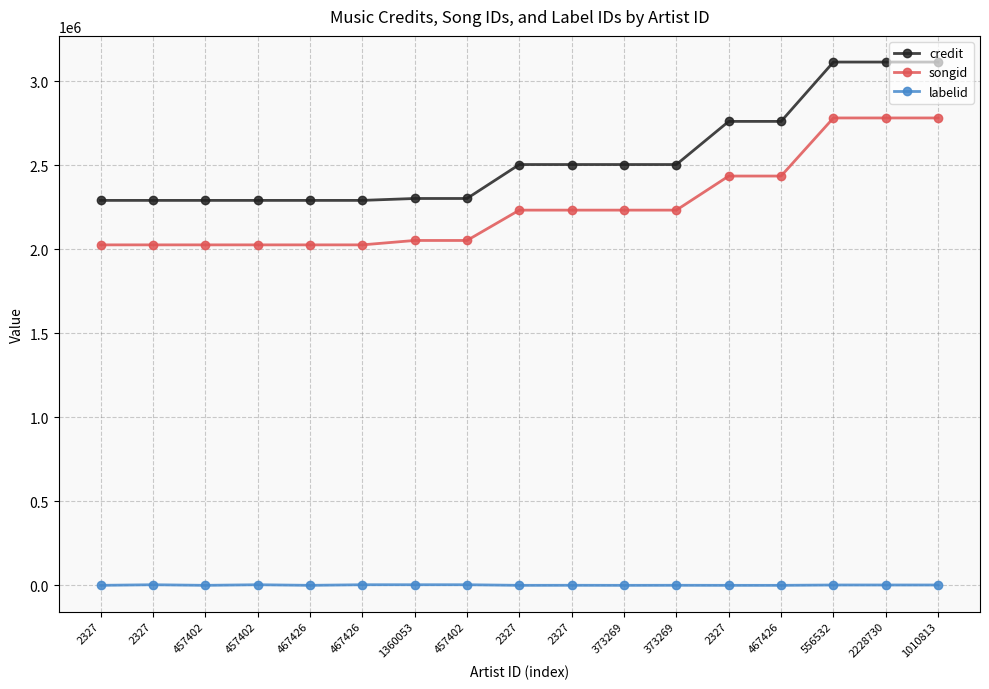

How many lines are shown in the chart?

3